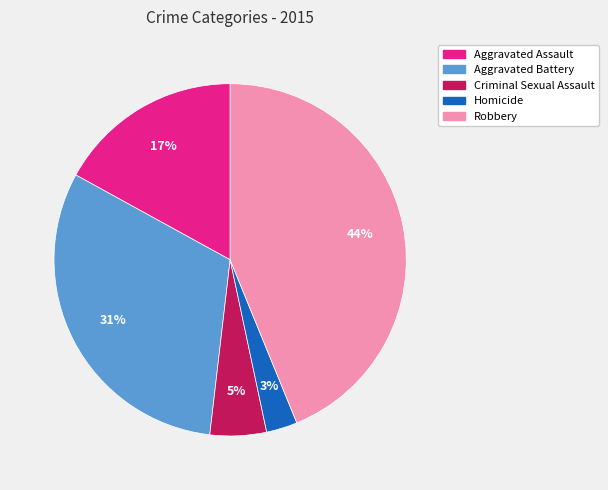

To the nearest percent, what portion does Aggravated Battery represent?

31%